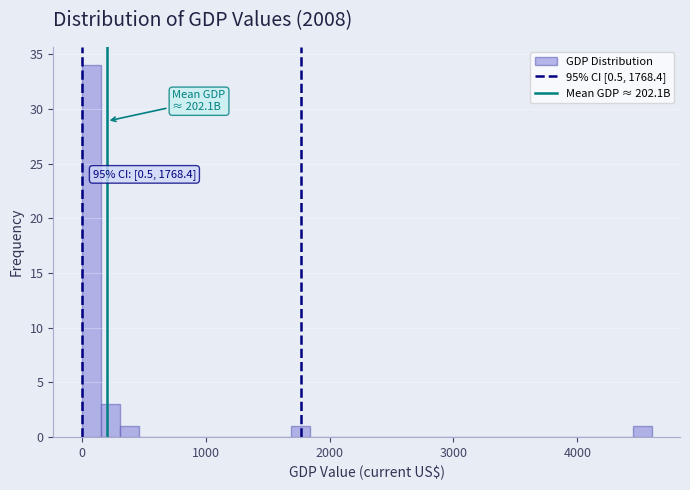

Read against the x-axis, roughly where is the centre of the tallest bar?

100